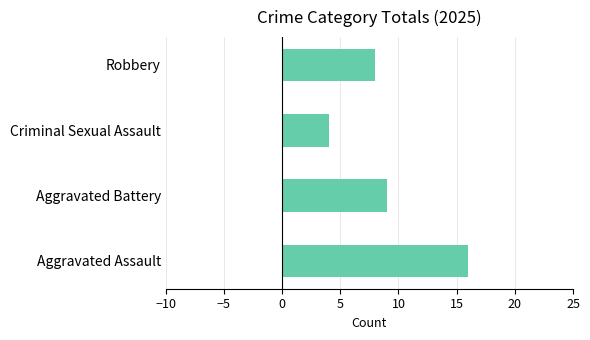

The value at Criminal Sexual Assault is 4. True or false?

True